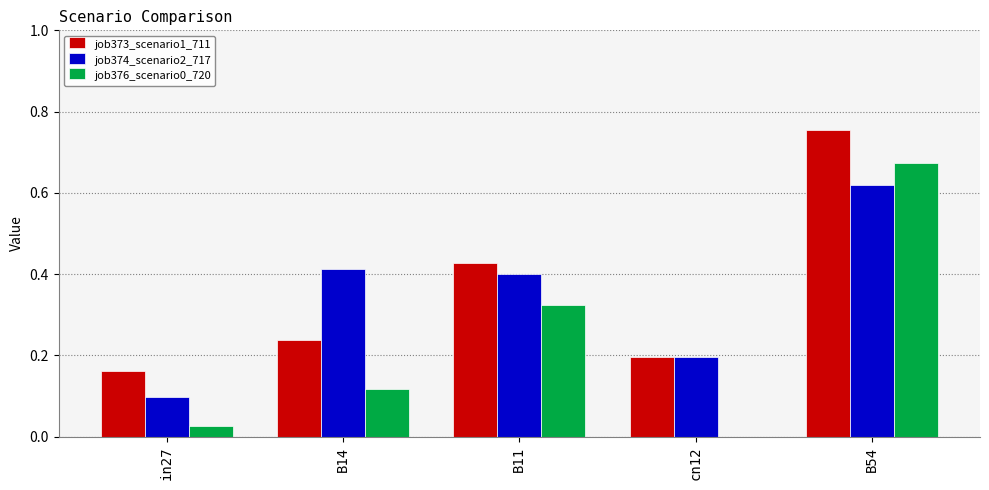

Is it true that job374_scenario2_717 equals 0.4 at B11?

True